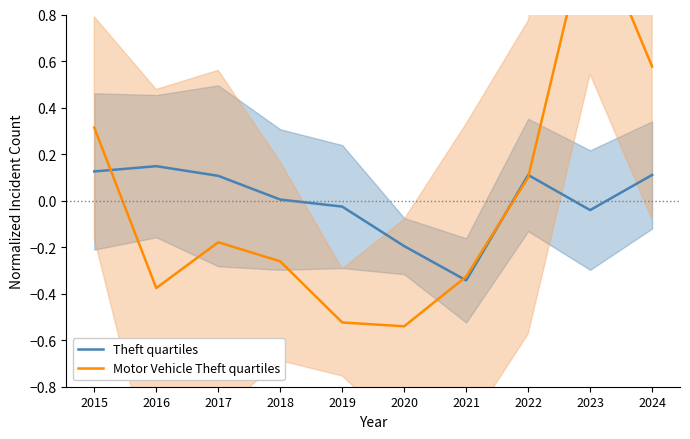

True or false: Theft quartiles and Motor Vehicle Theft quartiles cross at least once.

True